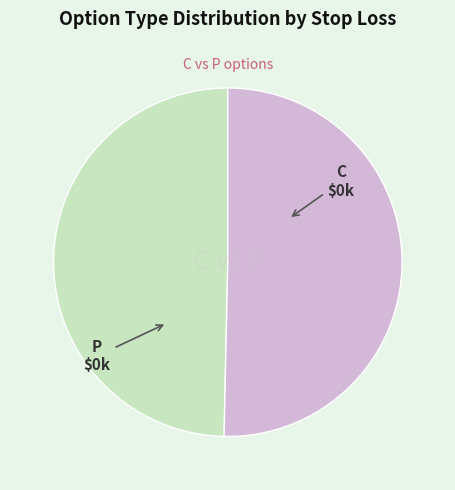

Is P the majority of the pie?

Yes